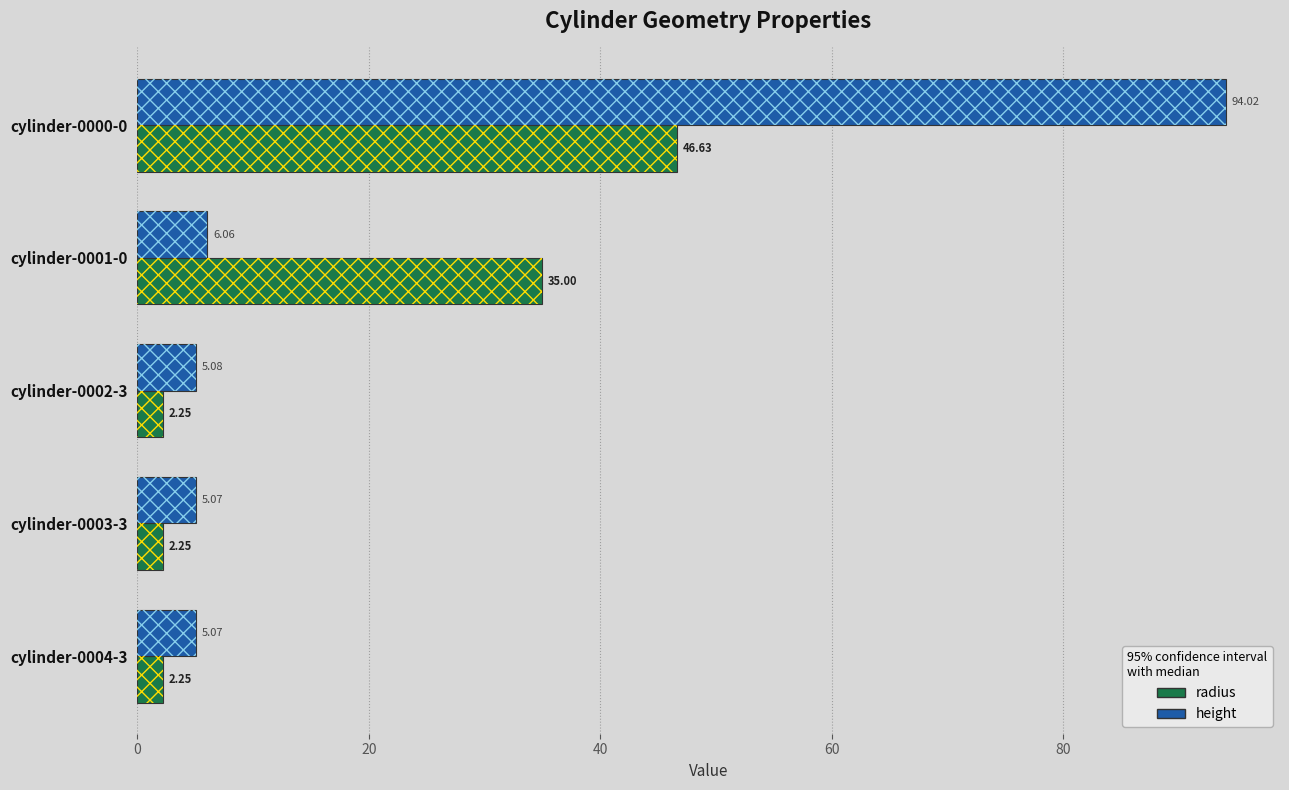

What are all the series names shown in the legend?

radius, height